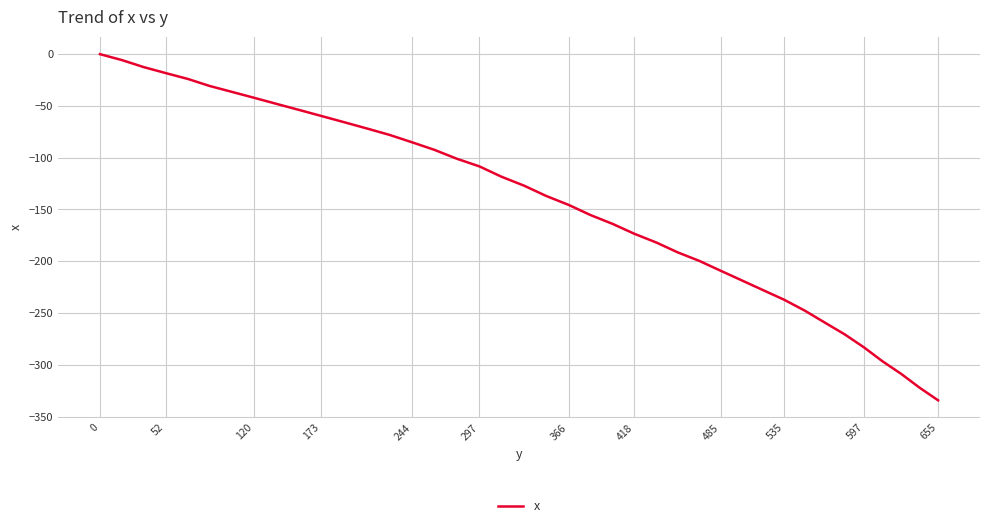

What is the smallest value displayed?

-334.3